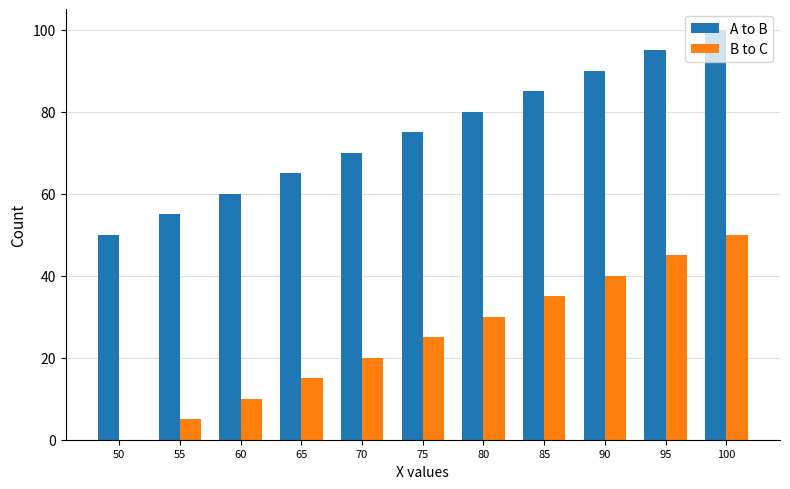

Count the number of categories in the chart.

11